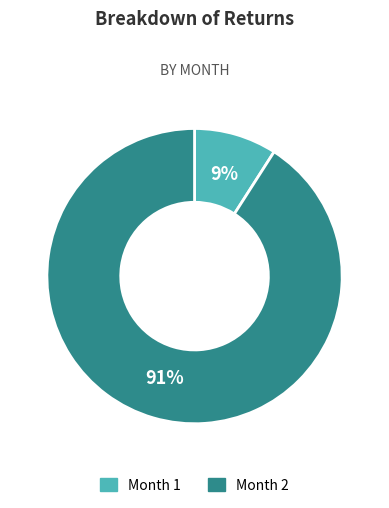

What is the largest slice in the pie chart?

Month 2